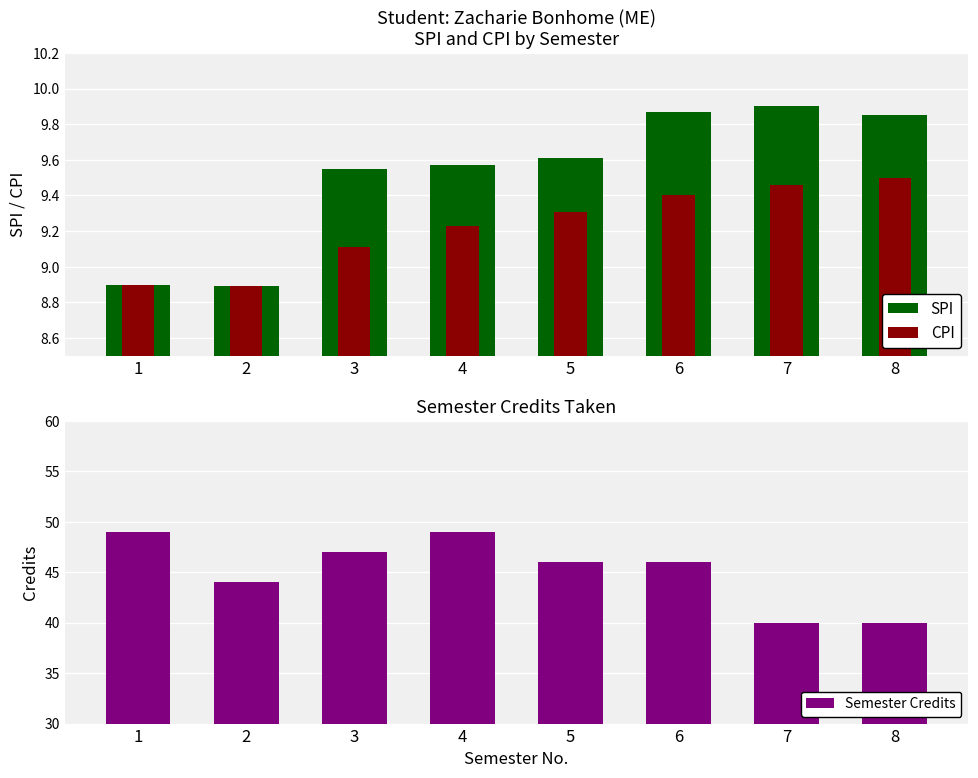

List the labels in order of CPI value, largest first.

8, 7, 6, 5, 4, 3, 1, 2